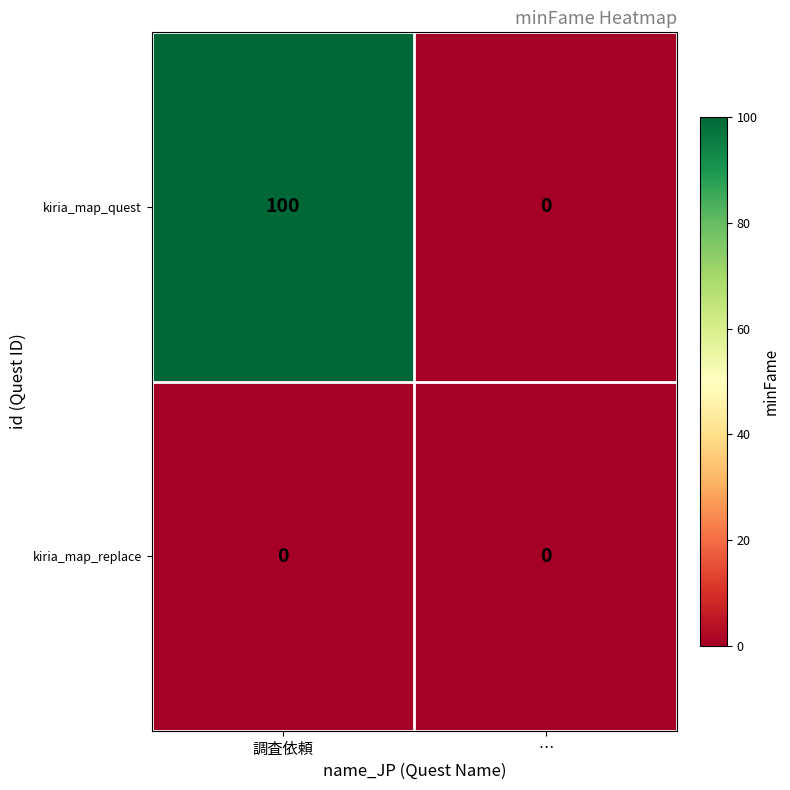

Reading left to right, extract all data points from this chart.

kiria_map_quest: 100	0
kiria_map_replace: 0	0